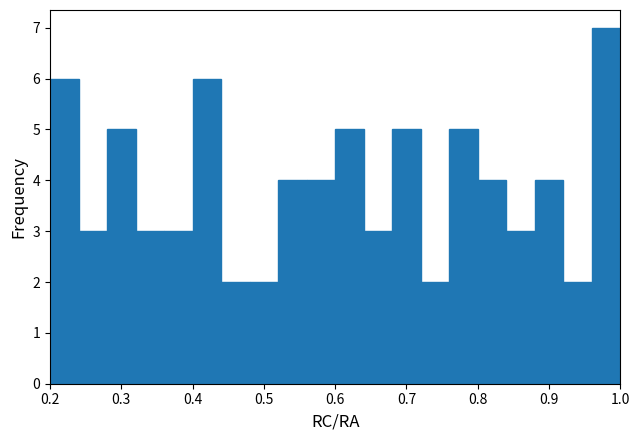

Reading left to right, transcribe this chart: for each bar, give the range it covers on the x-axis and its height. The values are not printed on the chart, so give them approximately, as read against the axis.

0.20 to 0.24: 6
0.24 to 0.28: 3
0.28 to 0.32: 5
0.32 to 0.36: 3
0.36 to 0.40: 3
0.40 to 0.44: 6
0.44 to 0.48: 2
0.48 to 0.52: 2
0.52 to 0.56: 4
0.56 to 0.60: 4
0.60 to 0.64: 5
0.64 to 0.68: 3
0.68 to 0.72: 5
0.72 to 0.76: 2
0.76 to 0.80: 5
0.80 to 0.84: 4
0.84 to 0.88: 3
0.88 to 0.92: 4
0.92 to 0.96: 2
0.96 to 1.00: 7